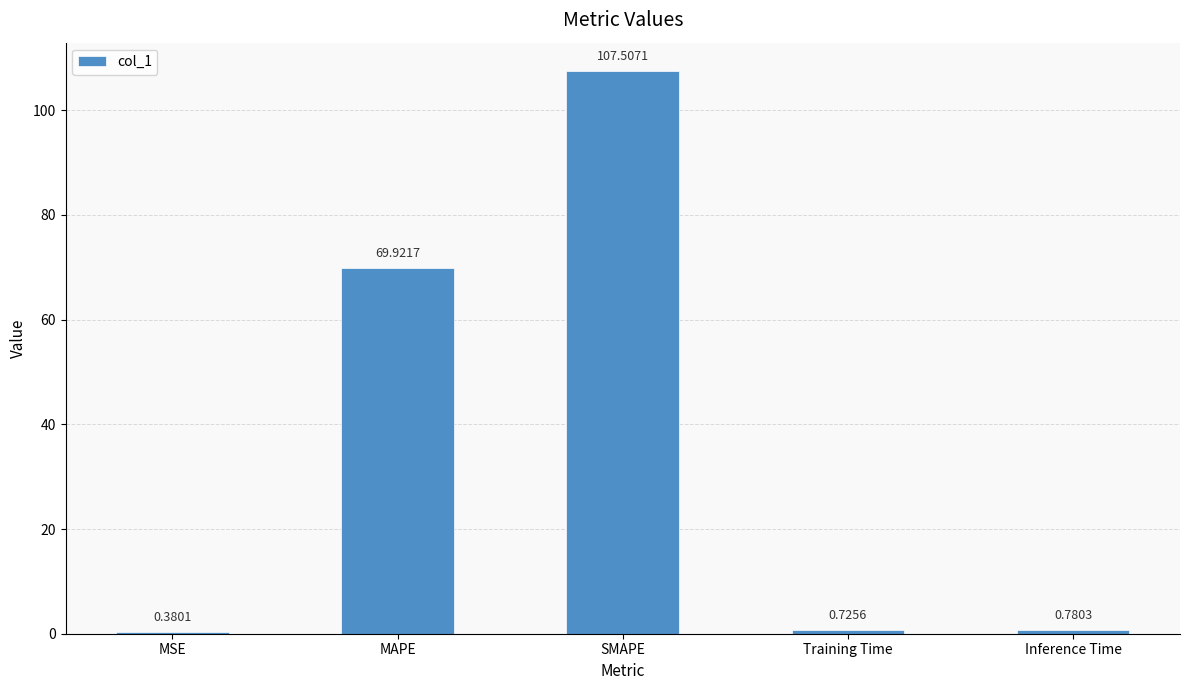

Which category has the highest value across all series?

SMAPE